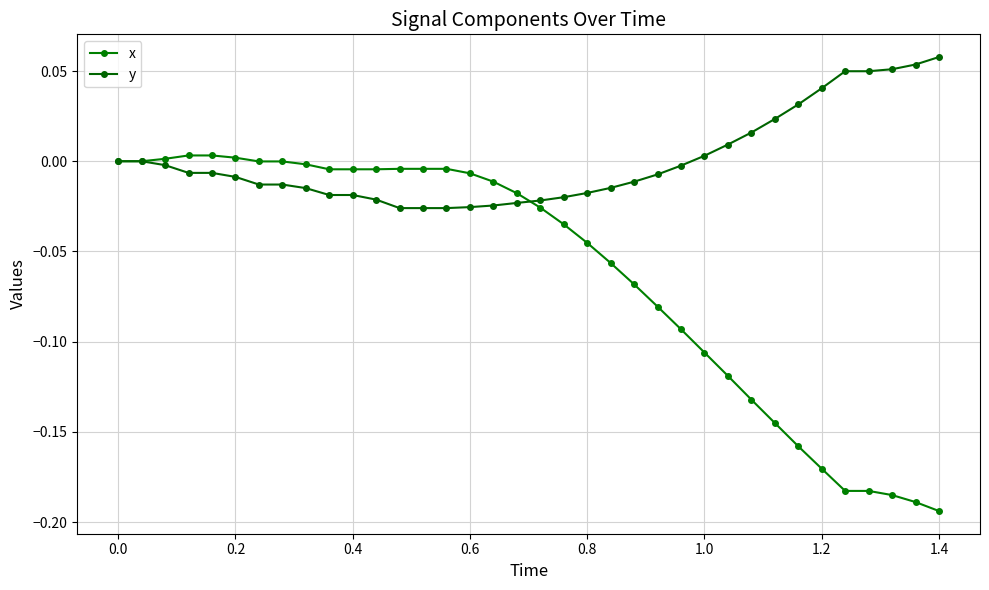

Rank the series by their average value, from lowest to highest.

x, y